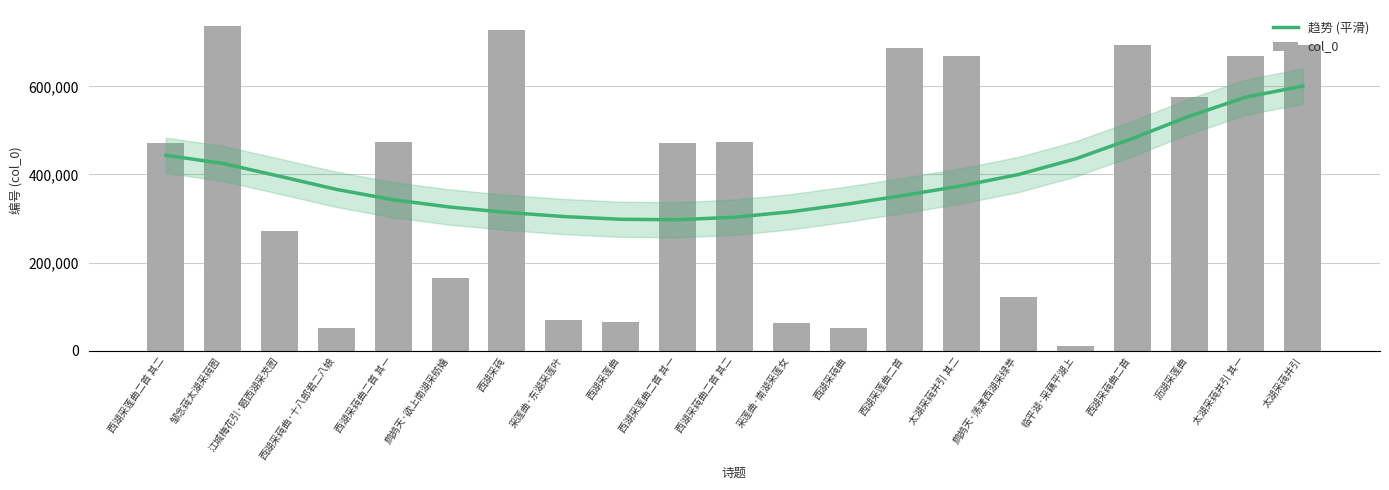

What is the maximum value shown in the chart?

736678